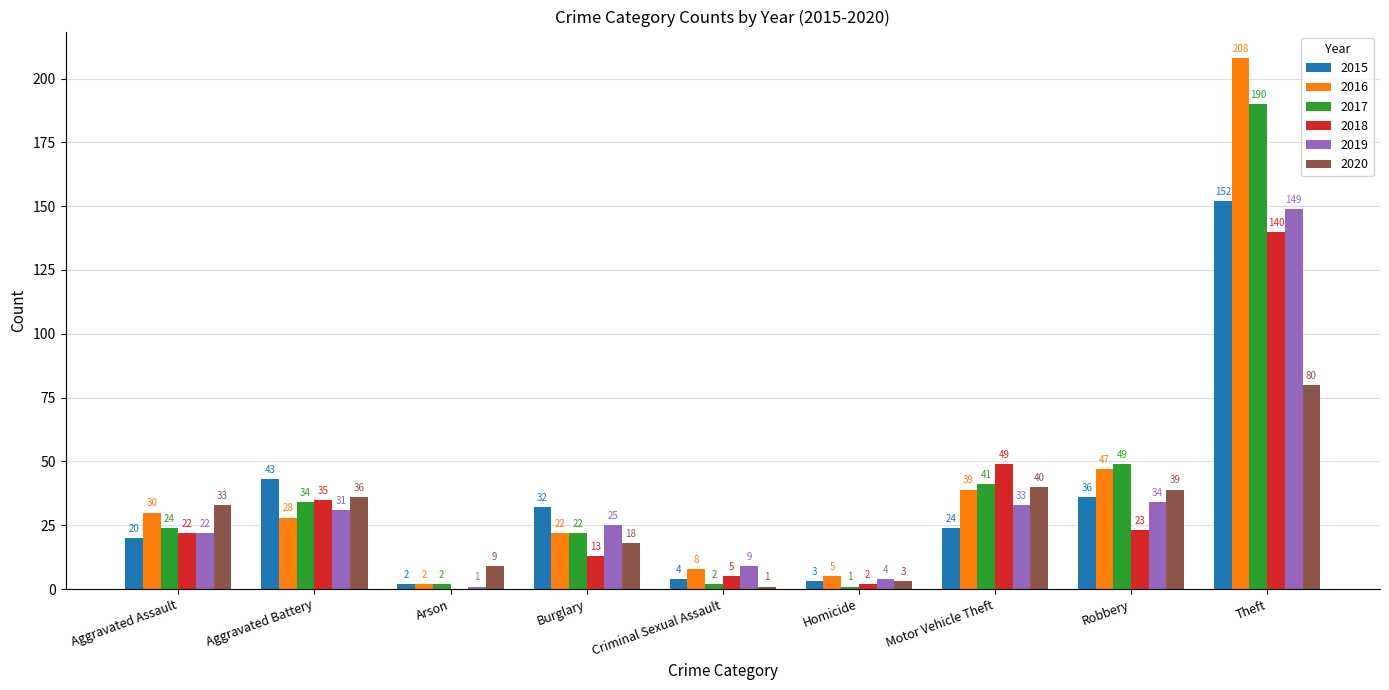

How many data points does each series have?

9